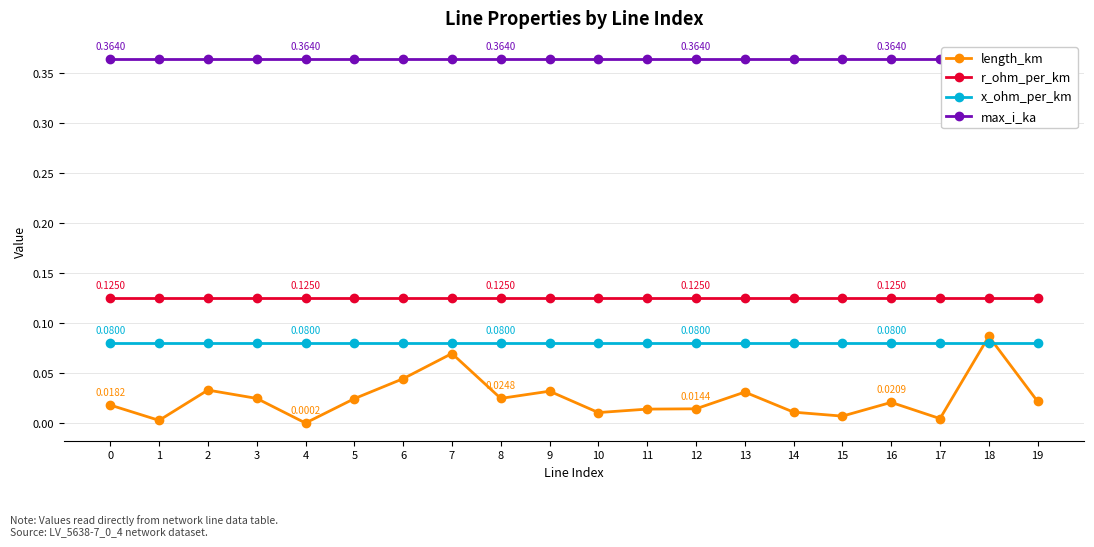

The value of max_i_ka at 4 is 0.7. True or false?

False